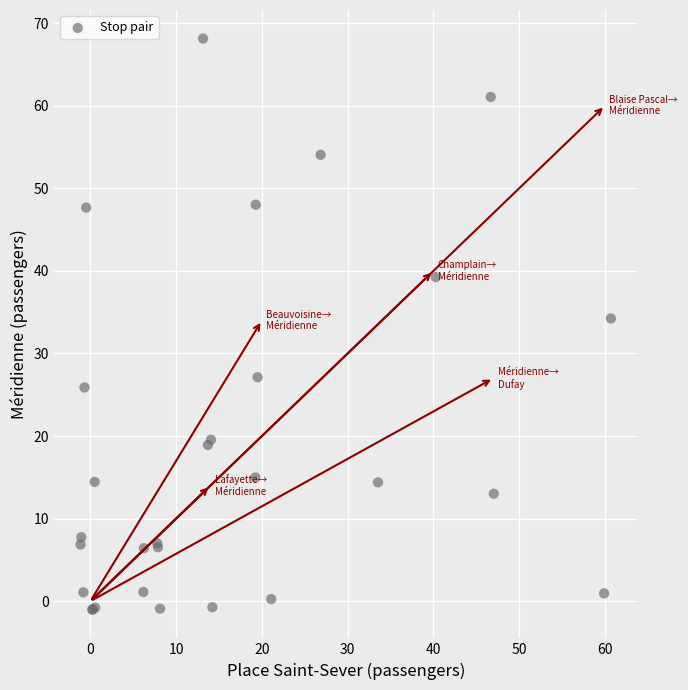

What Y value in the scatter plot is closest to 33?

34.2